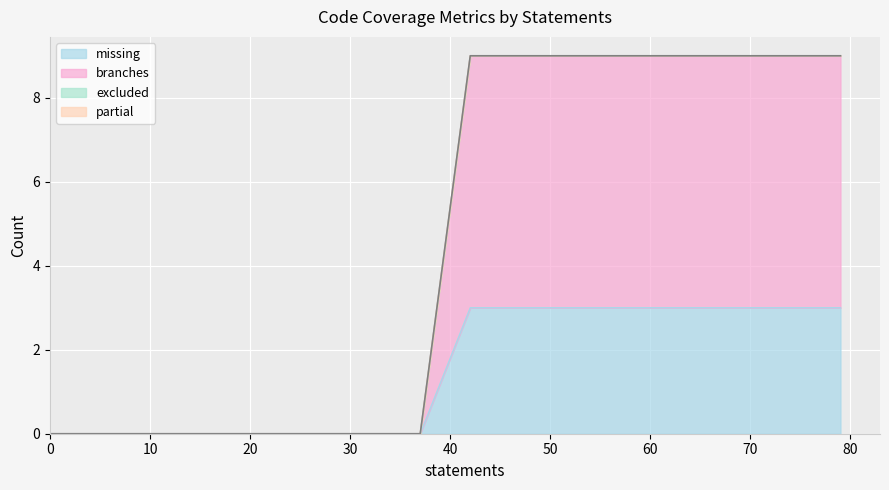

True or false: partial and excluded intersect in this chart.

False